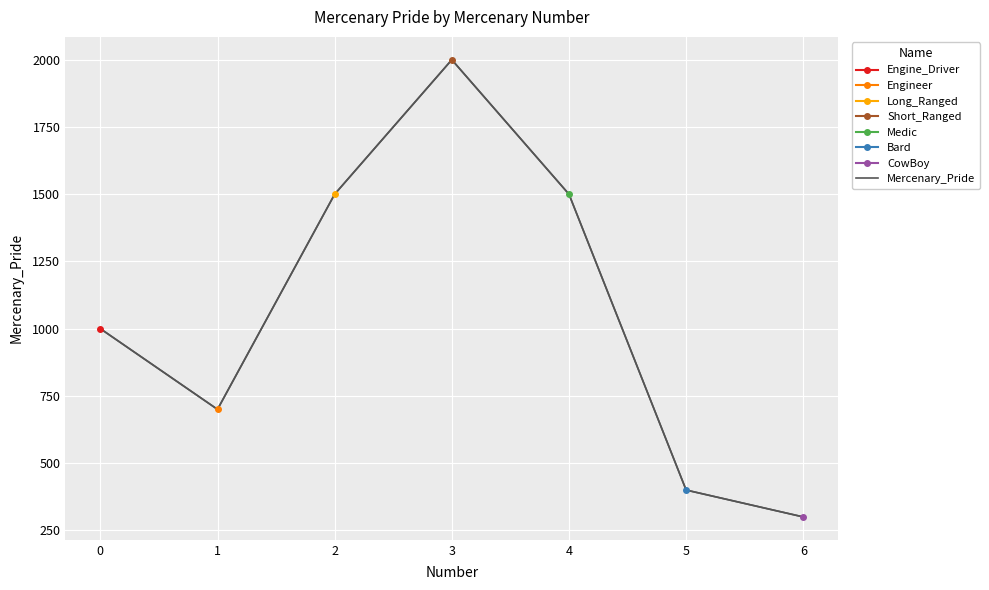

Which label corresponds to the largest value in the chart?

3